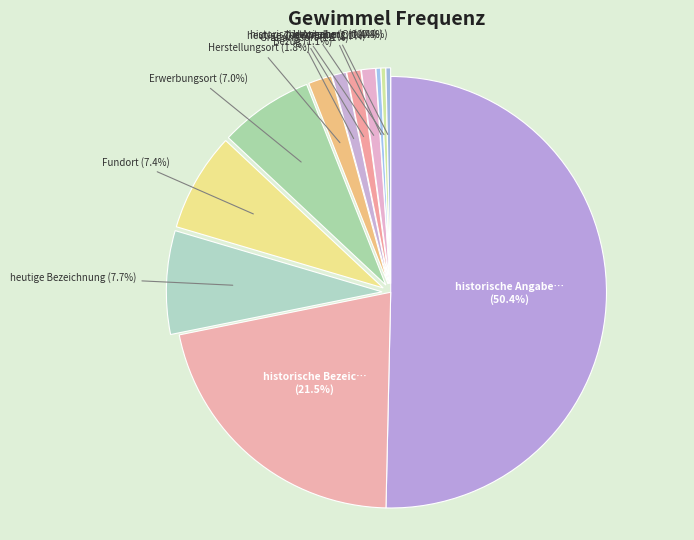

How many slices are in this pie chart?

12